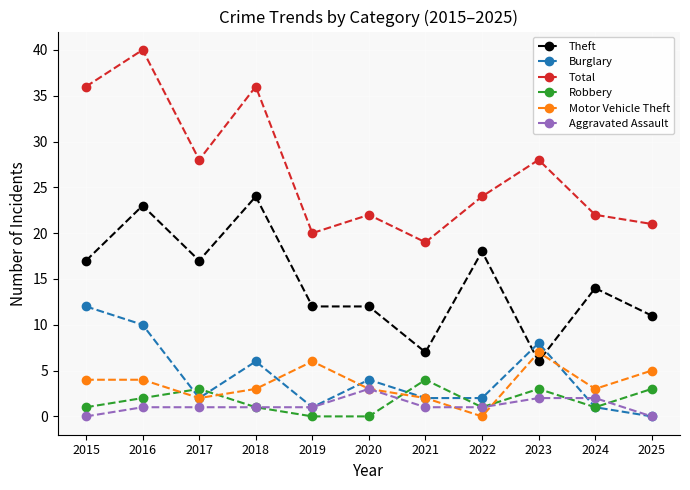

Is this an area chart (filled region under the line)?

No